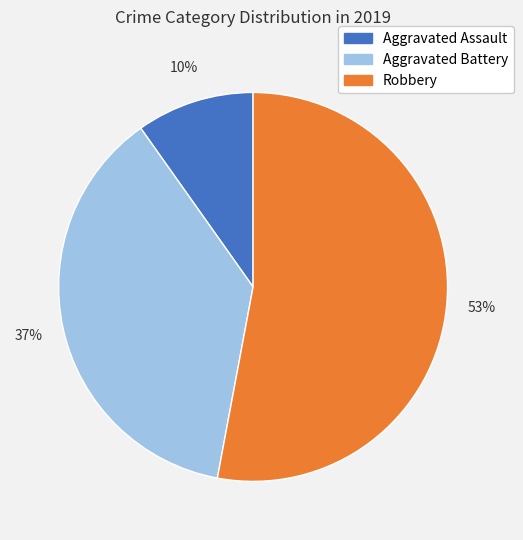

The Aggravated Assault slice represents 1% of the pie. True or false?

False